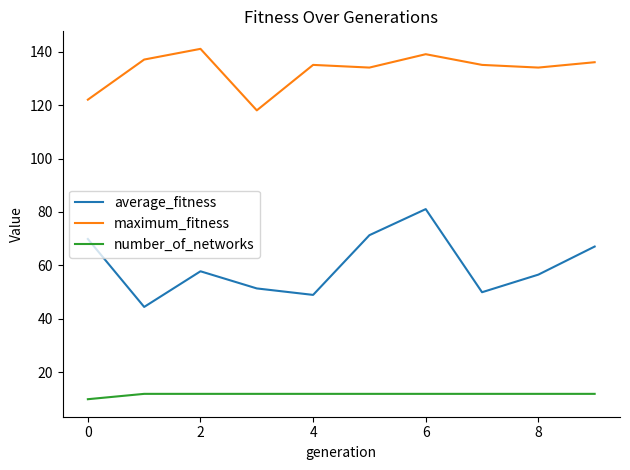

What is the difference between the maximum and minimum values in the maximum_fitness series?

23.0